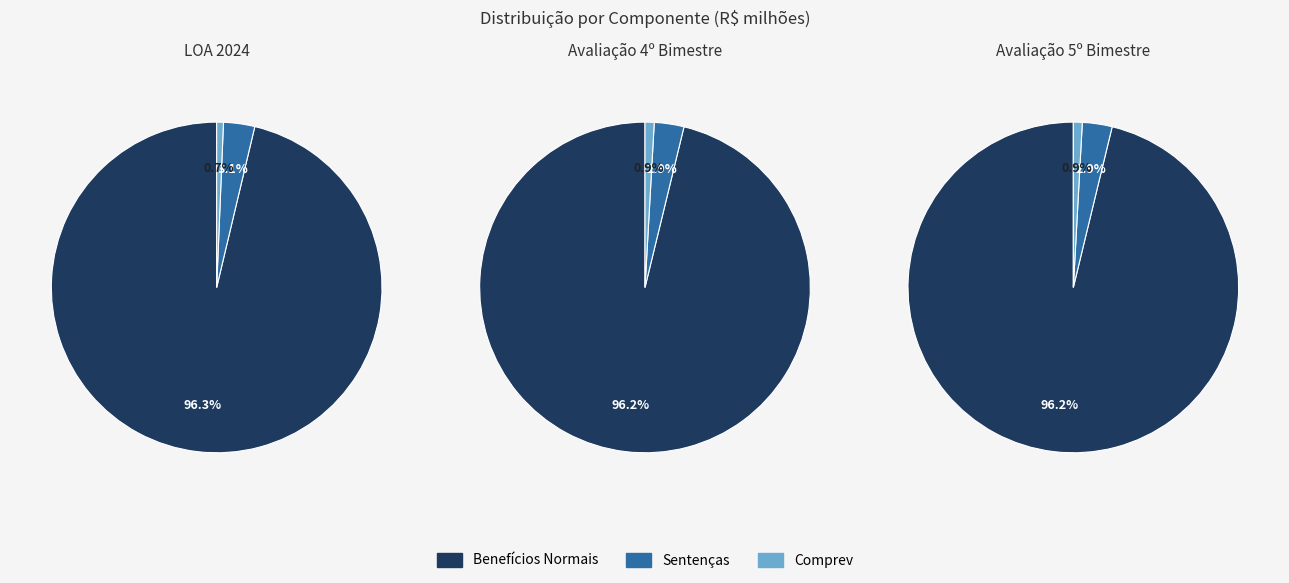

What is the spread (max minus min) of values at Benefícios Normais?

29165.0